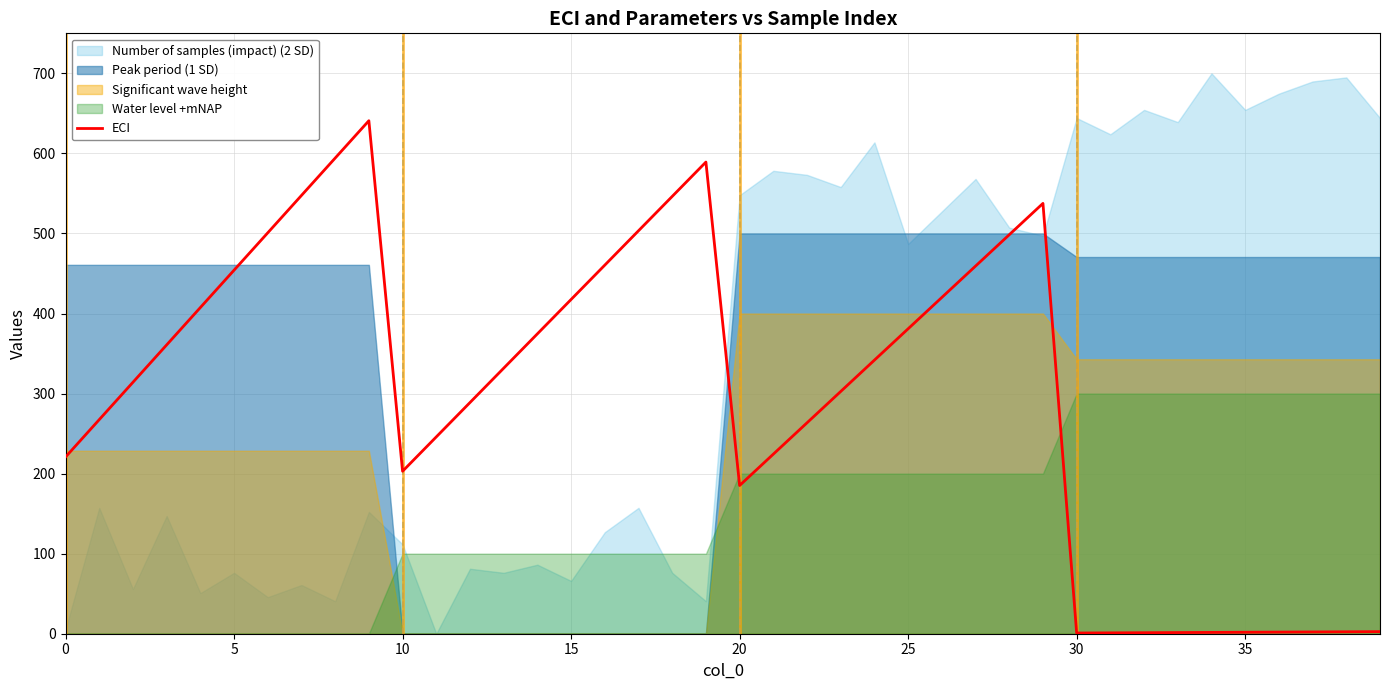

What is the maximum value for ECI?

640.8